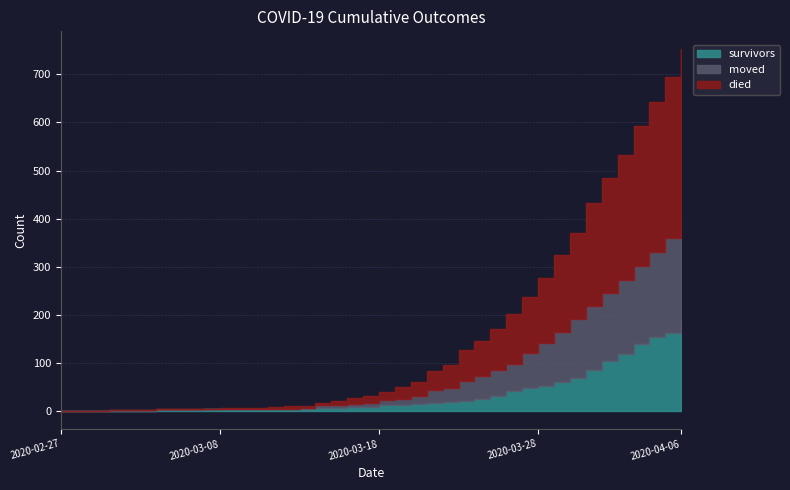

How many lines are shown in the chart?

3